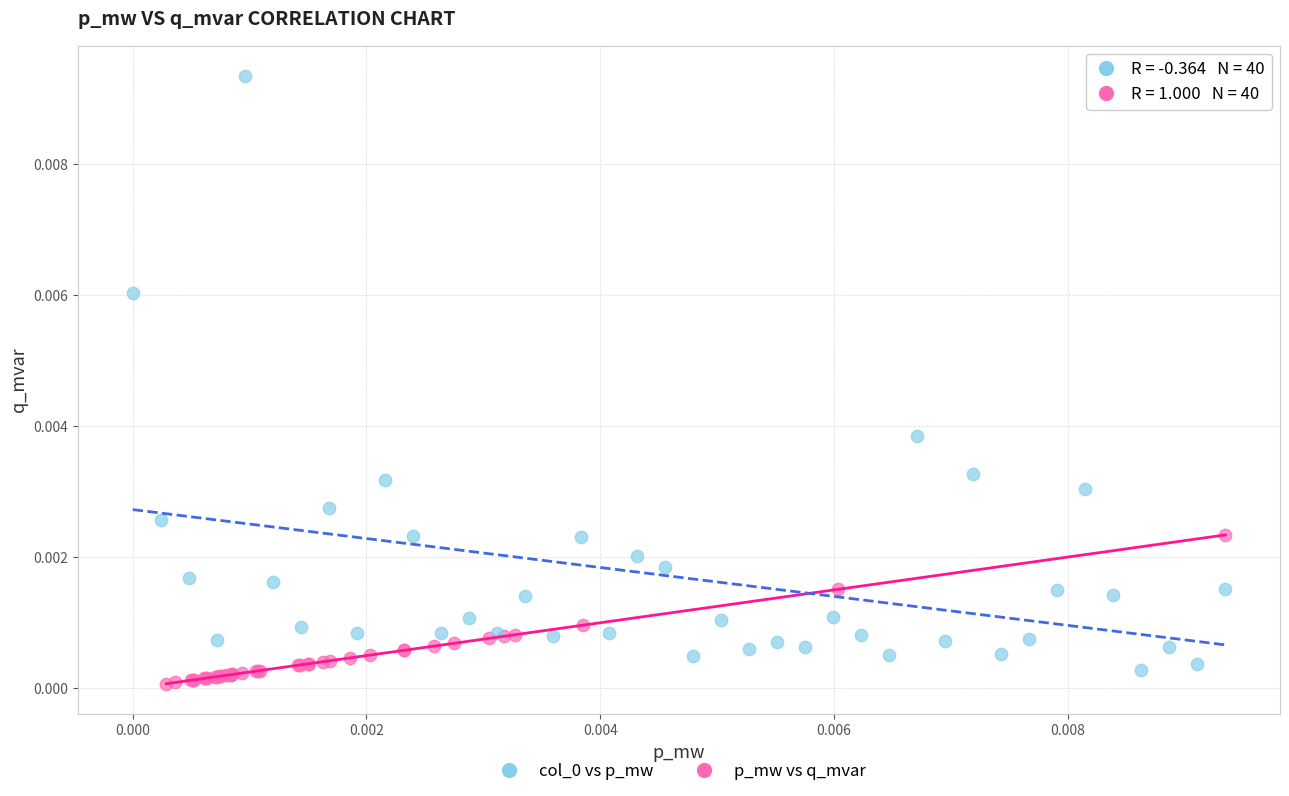

Which series contains the lowest Y value?

p_mw vs q_mvar